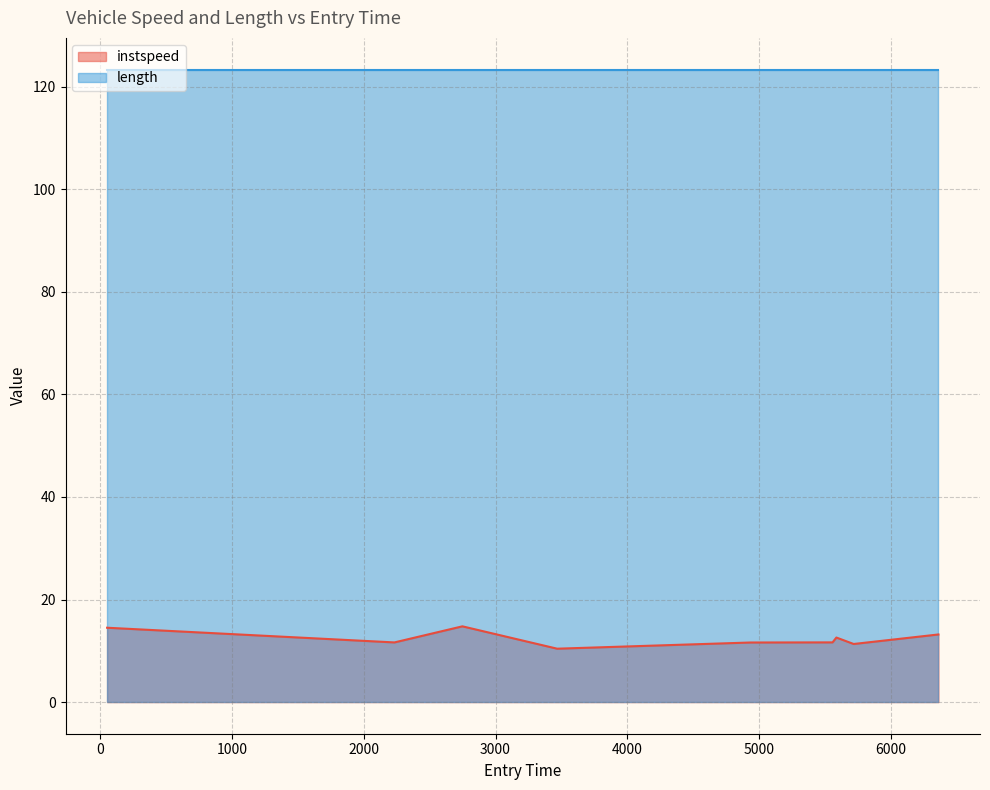

True or false: the data shows 20.4 at 52.324963805628606.

False